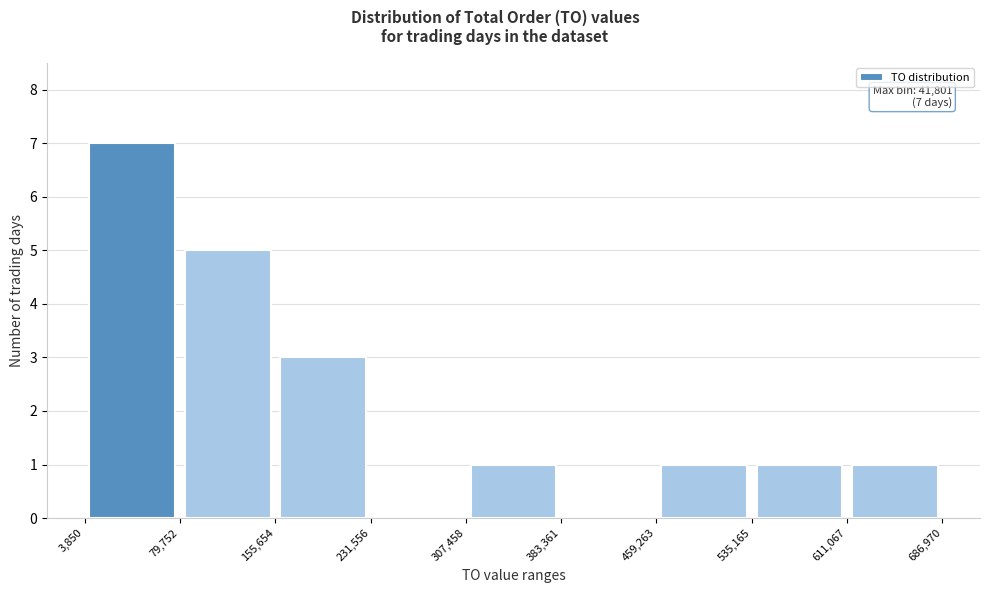

Over which range of the x-axis is the bar tallest?

3,850 to 79,752